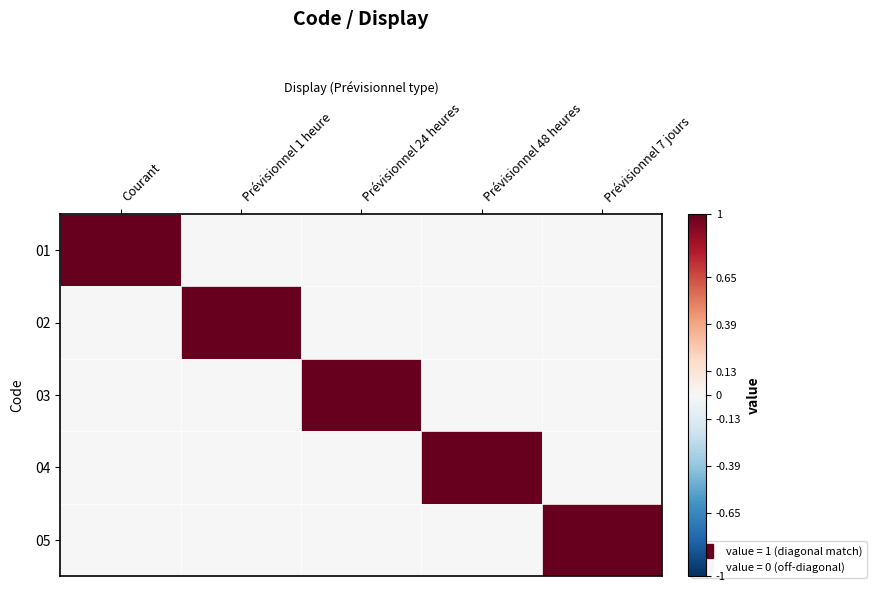

Which series has the largest range (max minus min)?

01